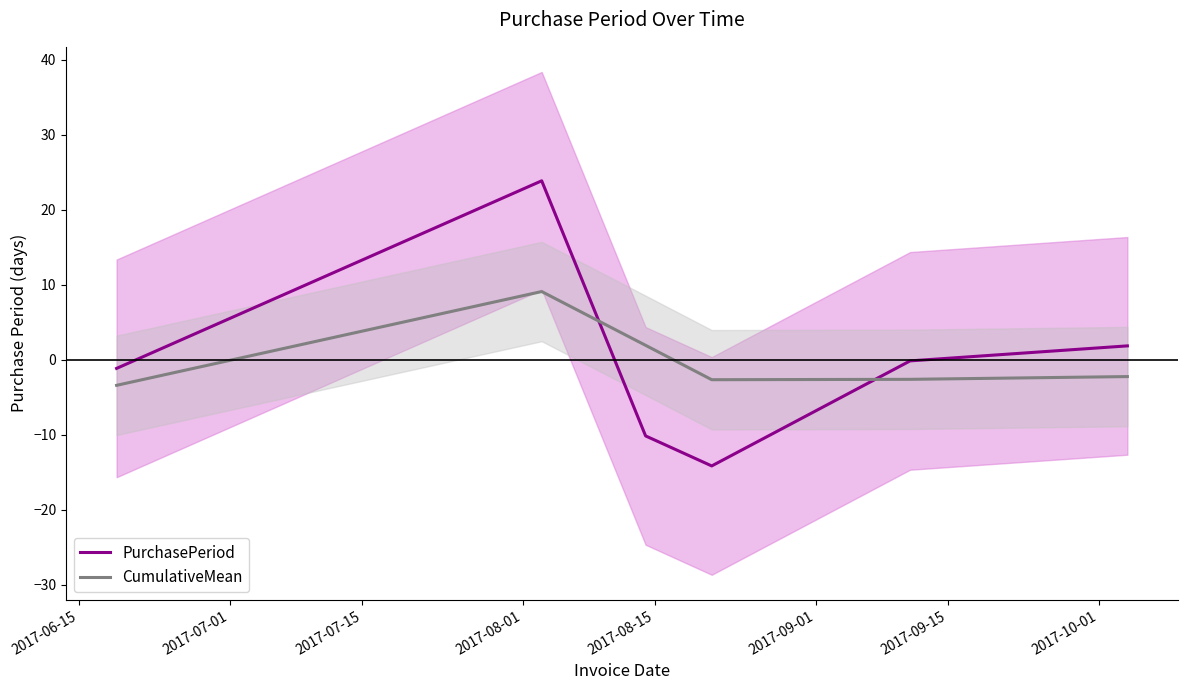

Which series ends up on top after the final intersection of PurchasePeriod and CumulativeMean?

PurchasePeriod